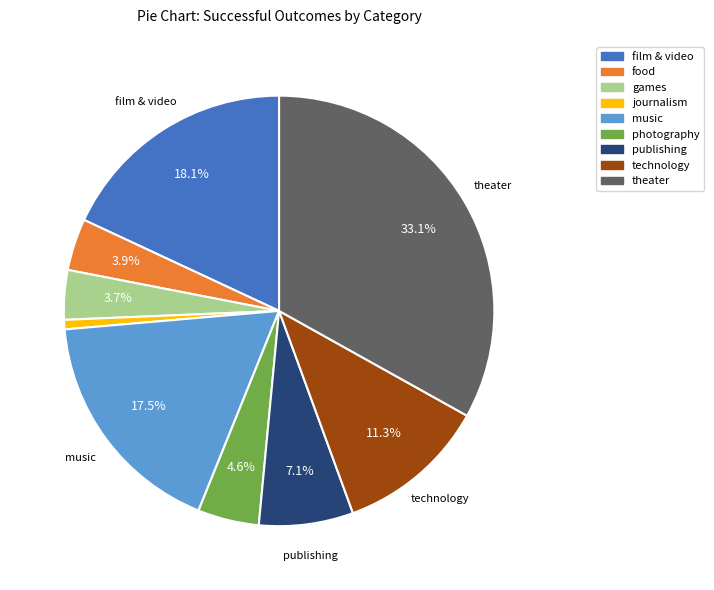

Is there a majority slice in this chart?

No